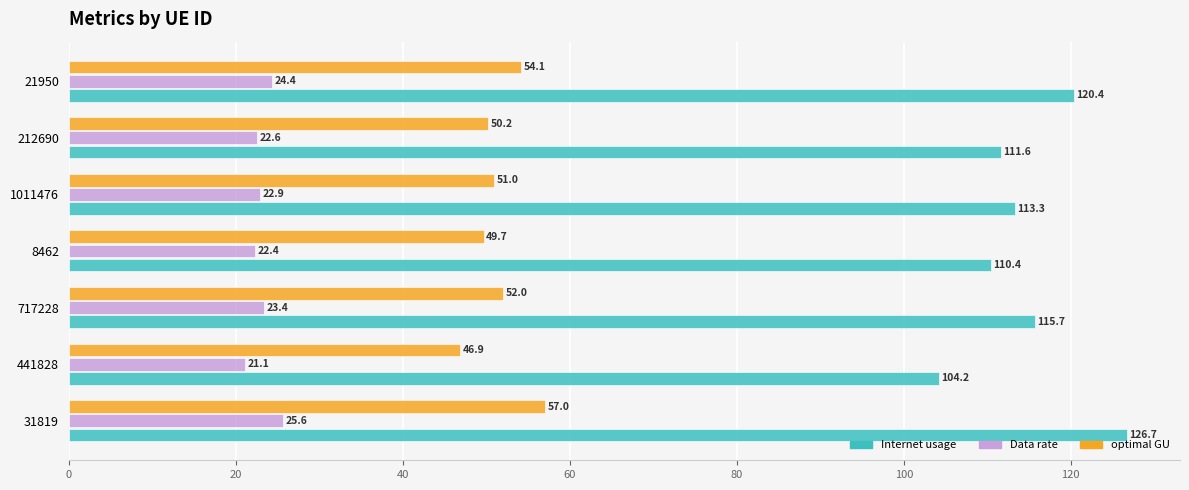

Where is Data rate nearest to the value 23?

1011476